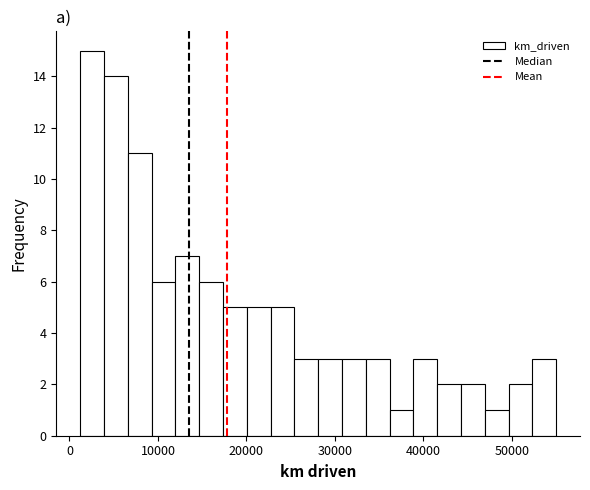

Read against the x-axis, roughly where is the centre of the tallest bar?

3000